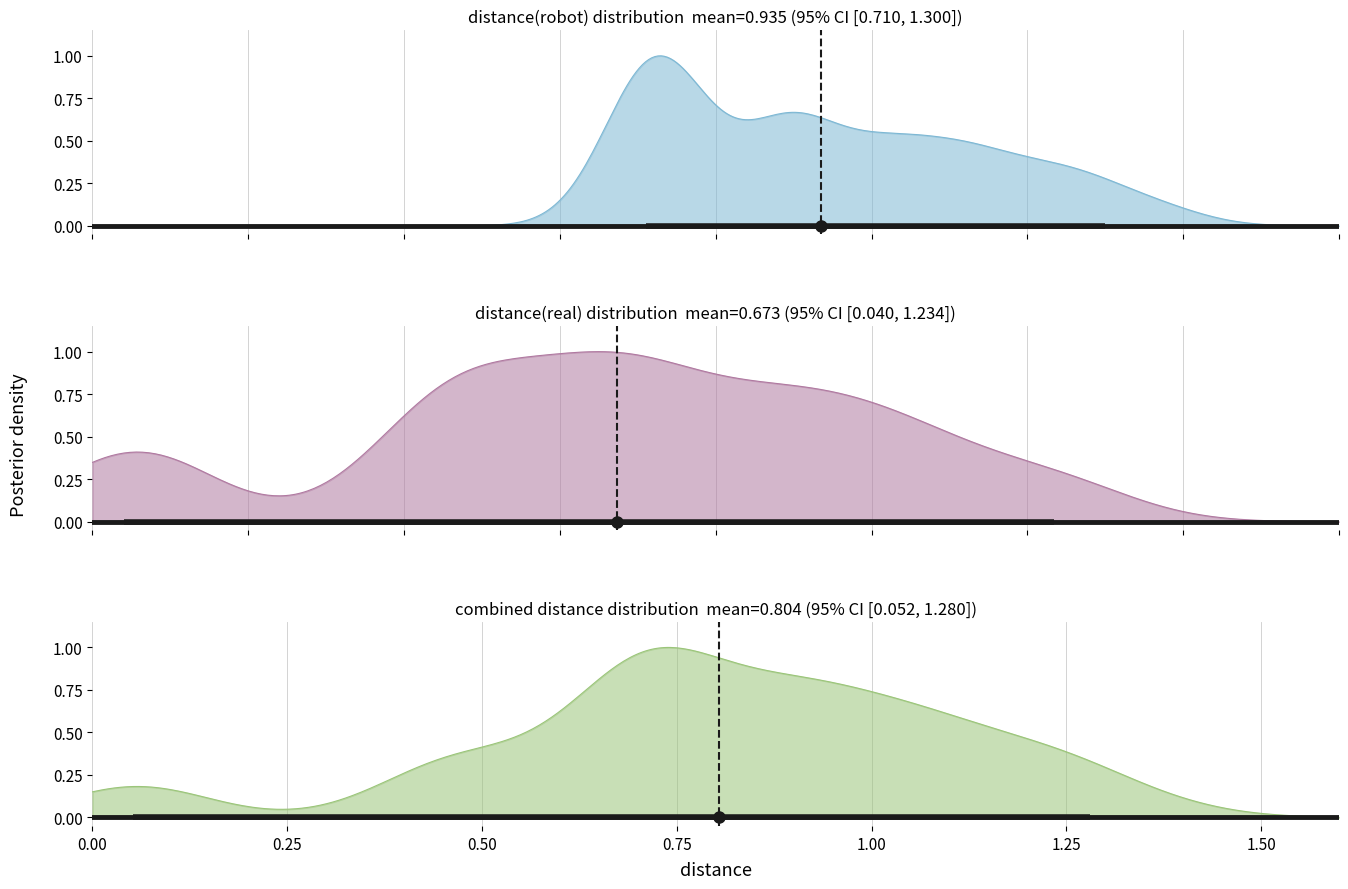

What is the difference between the maximum and minimum values in the distance(robot) series?

0.7